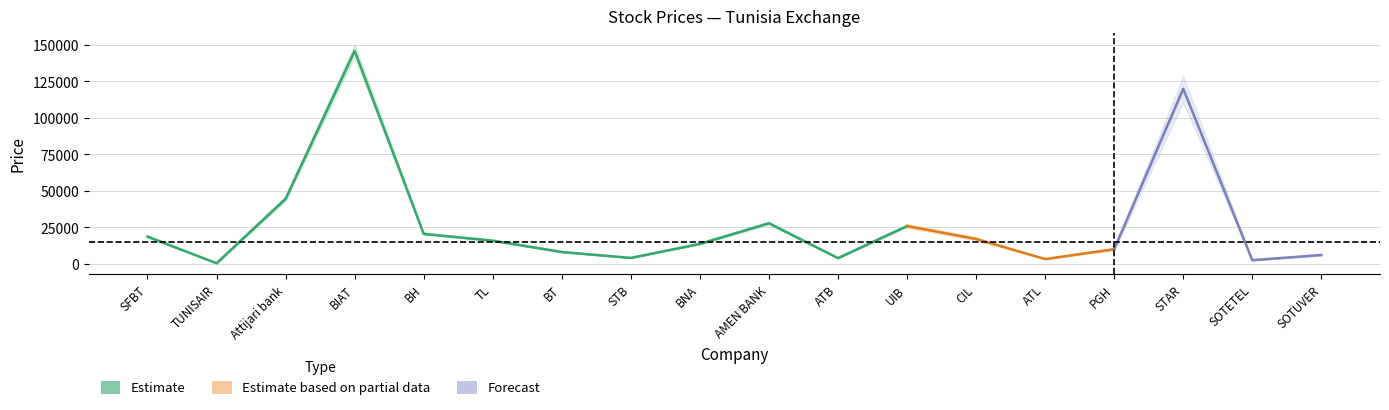

Which category has the lowest value across all series?

TUNISAIR